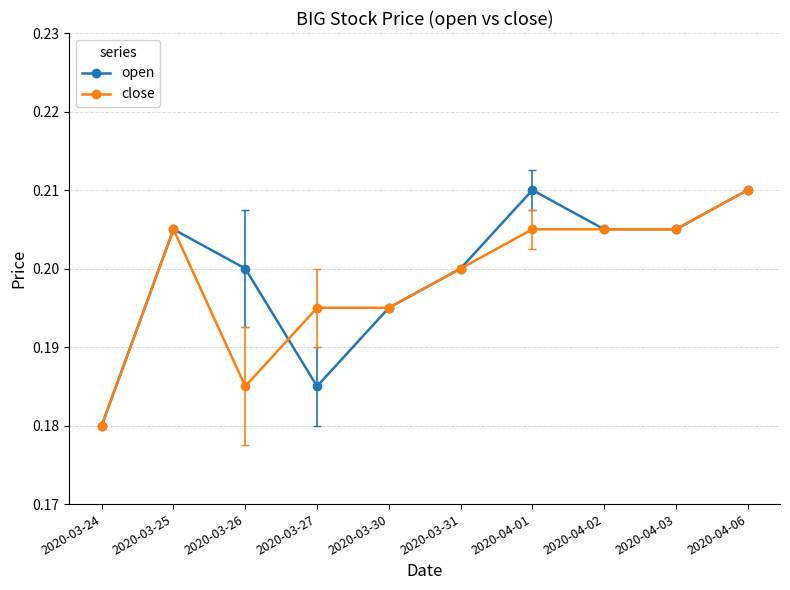

At which label does open reach its minimum?

2020-03-24